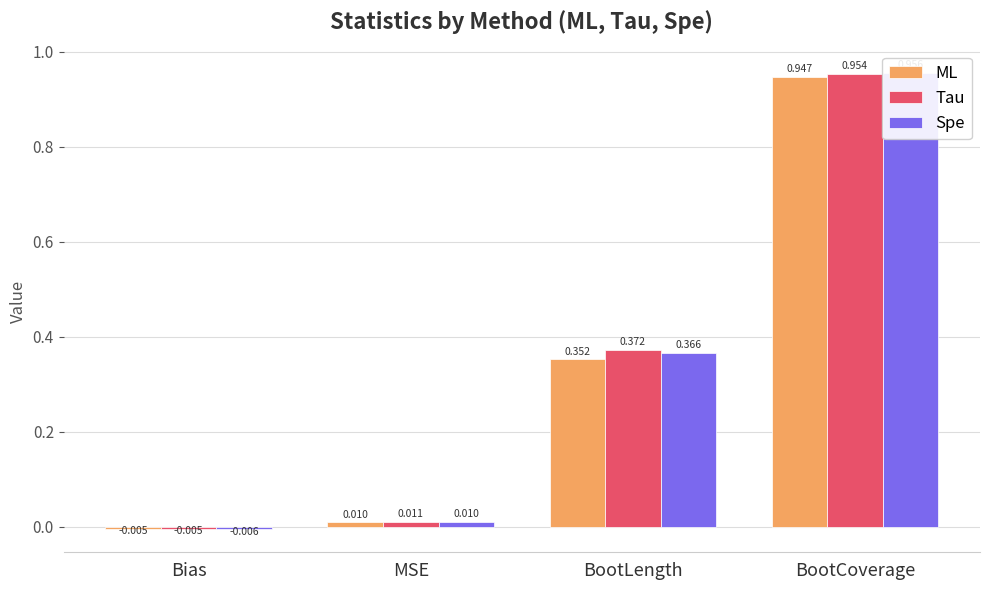

The ML series shows 0.4 at BootLength. True or false?

True